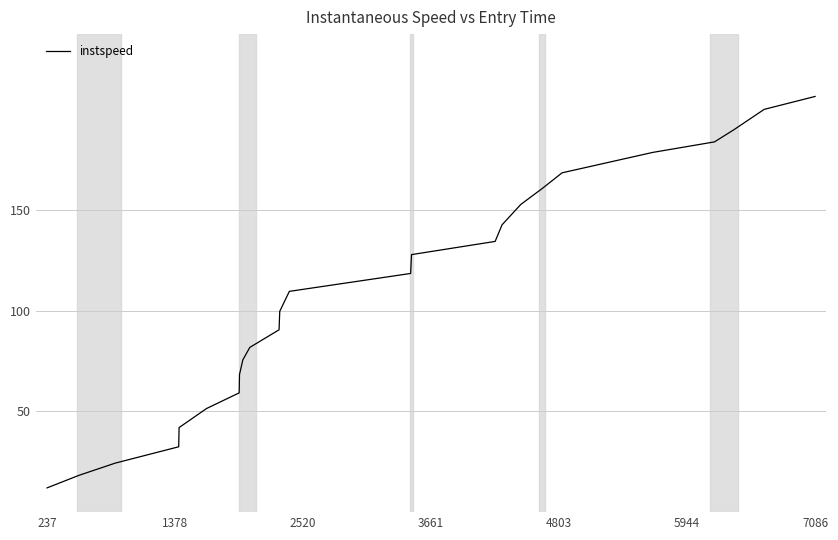

Reading right to left, transcribe all the data shown in this chart.

206.3	199.9	189.7	183.7	178.5	168.4	160.5	152.7	142.6	134.3	127.8	118.4	109.6	99.7	90.5	81.7	75.6	68.3	59.2	51.4	42.0	32.4	24.3	18.3	12.0